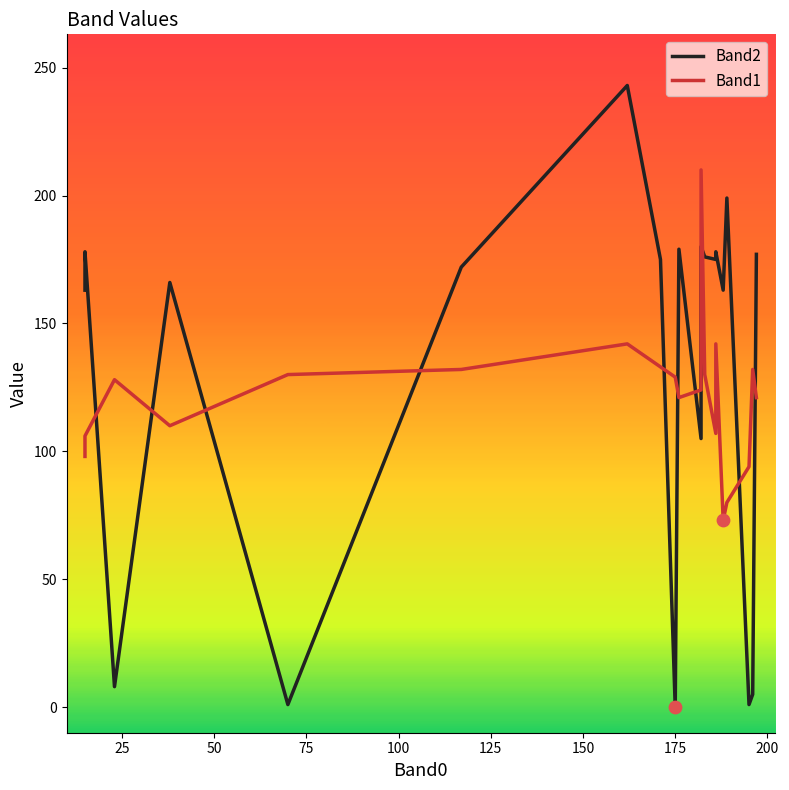

At how many categories does at least one series exceed 161?

14